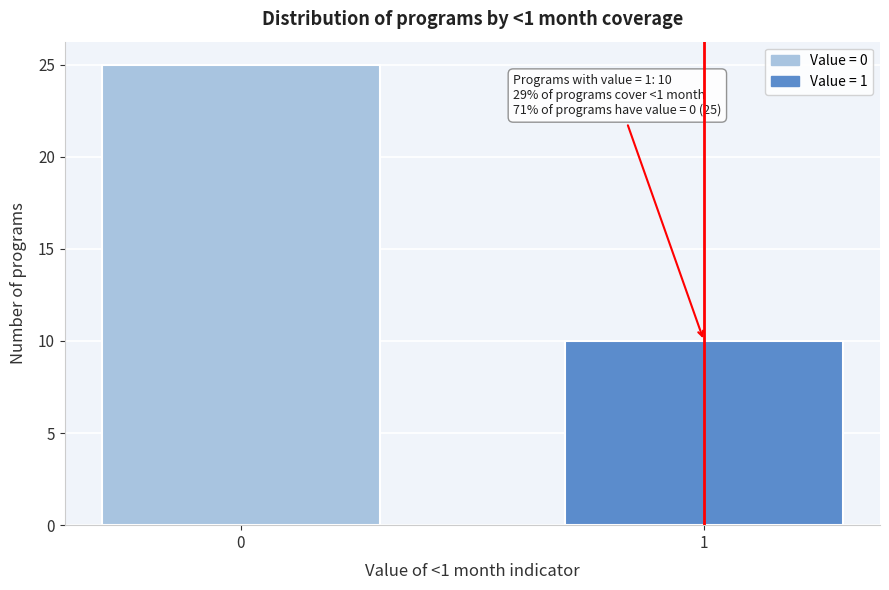

Reading left to right, what are all the values shown in this chart?

25	10